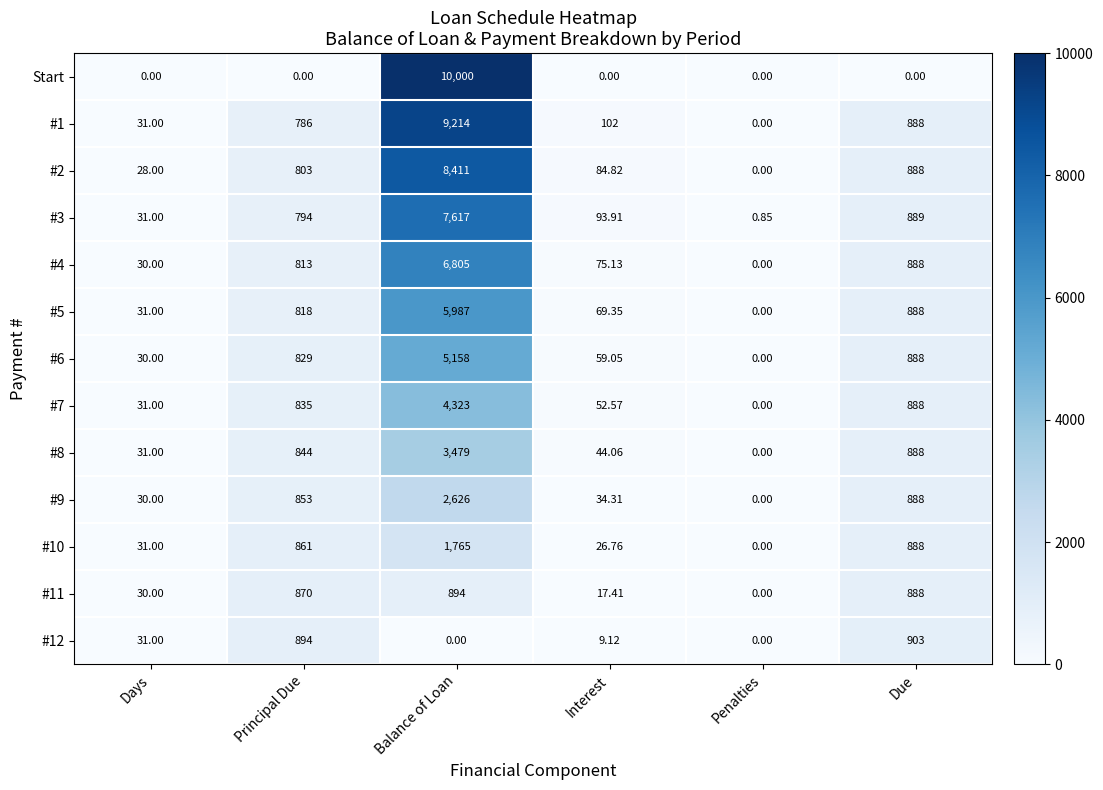

Which series has the largest total across all categories?

#1